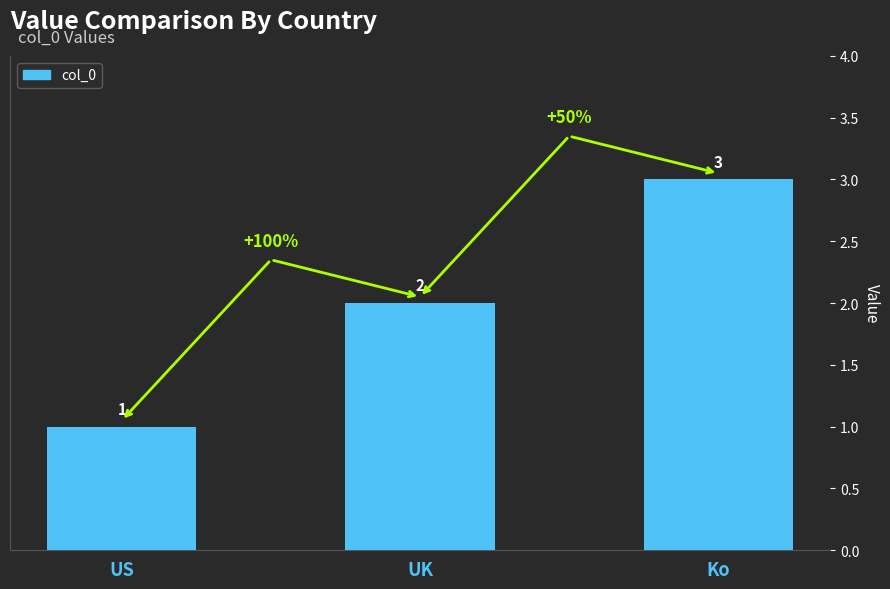

Where is the data nearest to the value 2?

UK